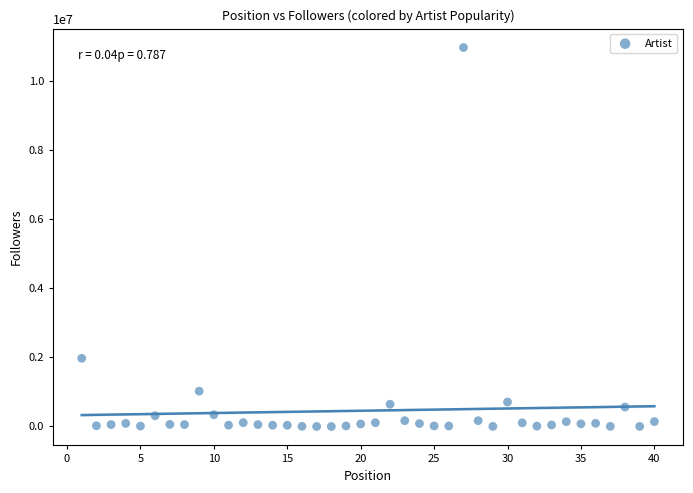

What Y value in the scatter plot is closest to 5486229?

1974123